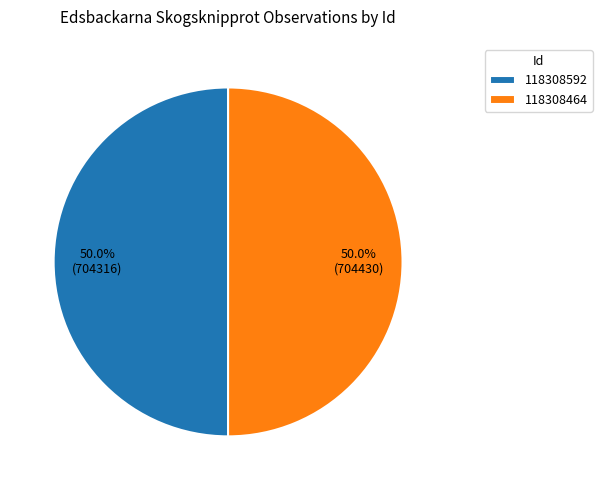

Approximately how many times larger is the value at 118308592 compared to 118308464?

1.0